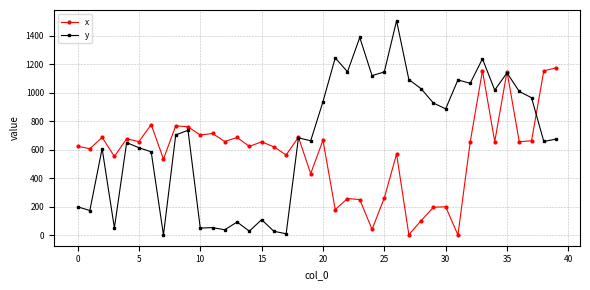

How many data points in y are above 703?

20